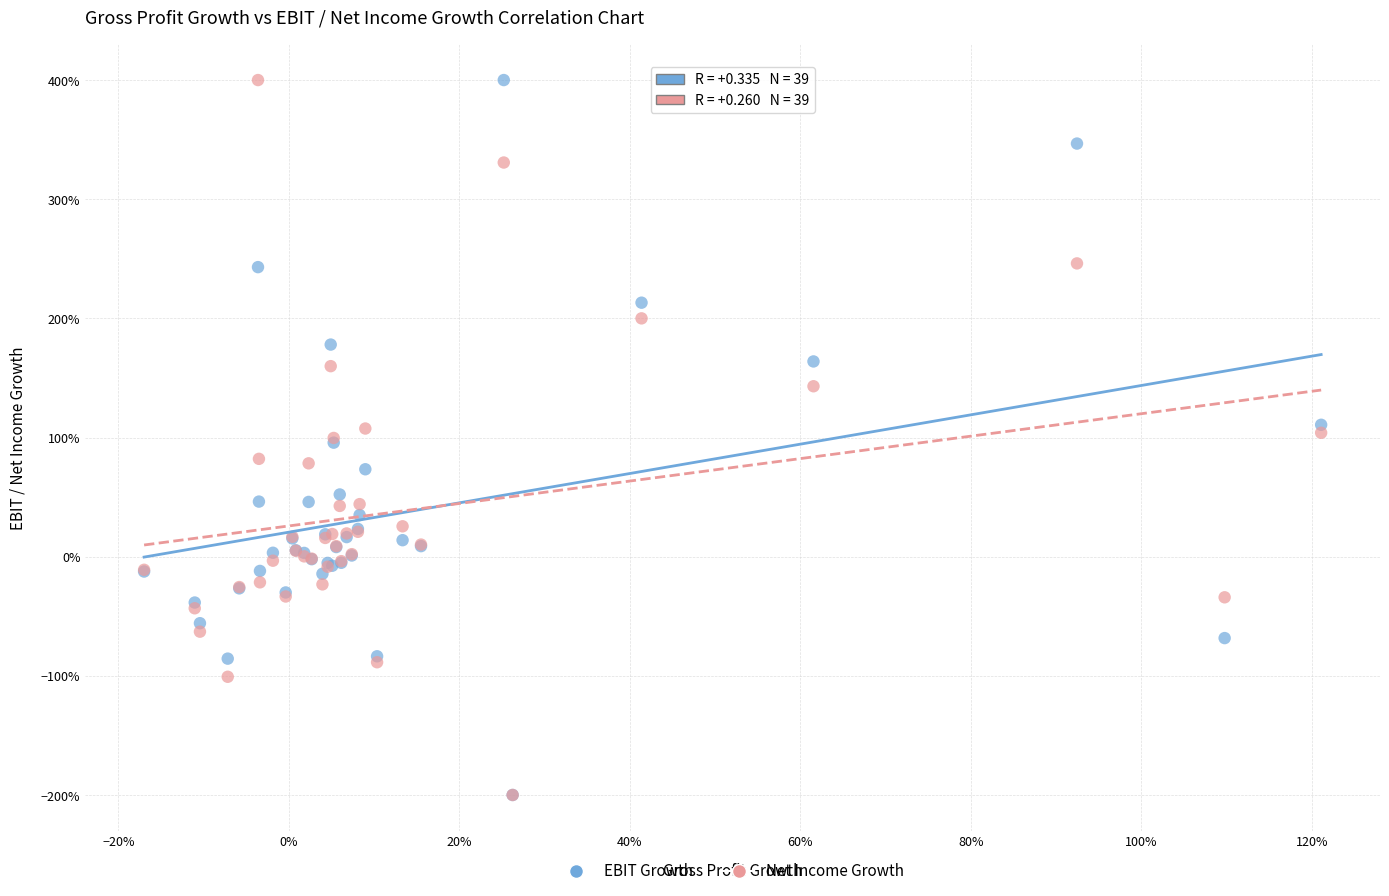

What are all the series names shown in the legend?

EBIT Growth, Net Income Growth